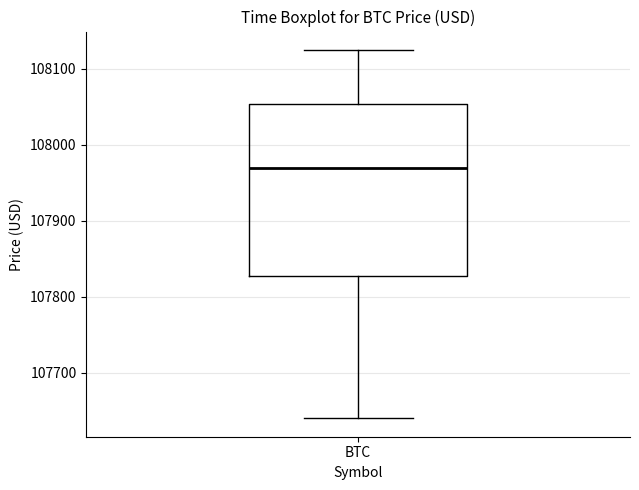

Transcribe this box plot: give where the median line is, the range the box spans, and where the two whiskers end, as read against the y-axis. The values are not printed on the chart, so give them approximately, as read against the axis.

median 107970, box 107830 to 108050, whiskers 107640 to 108120